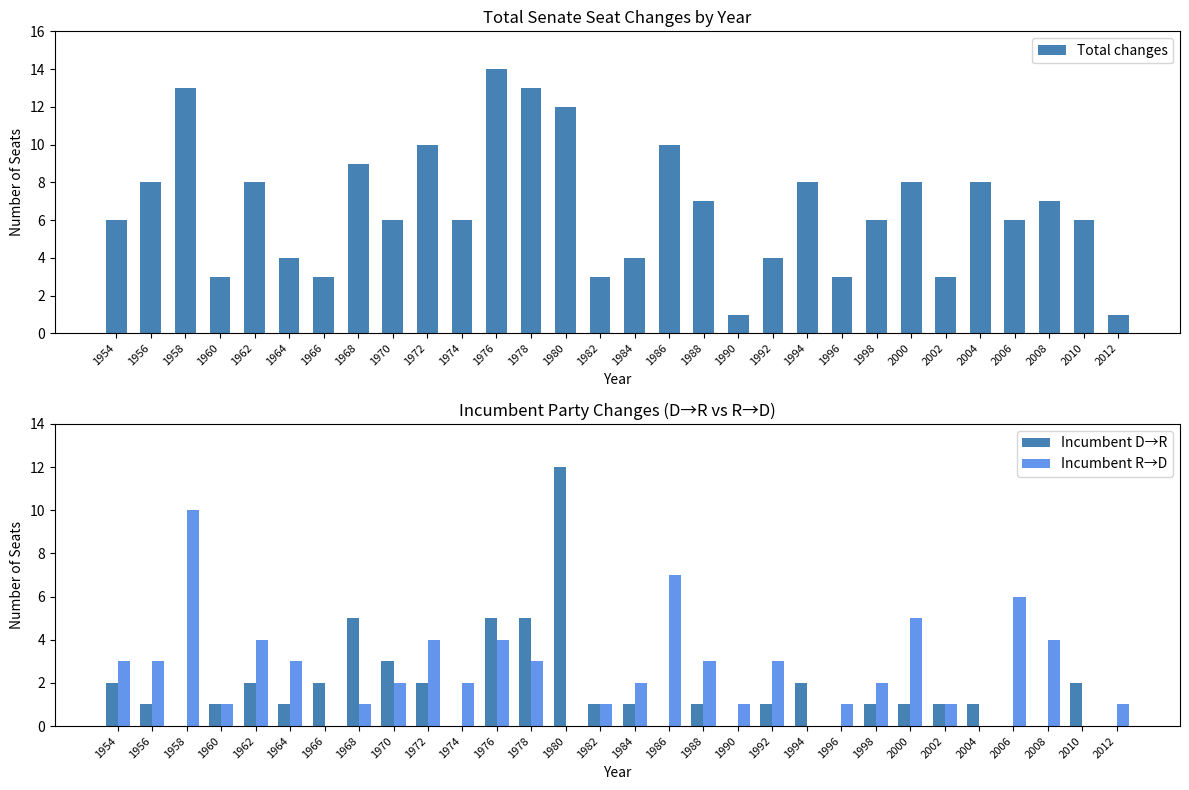

Is it true that Incumbent D→R equals 2 at 2010?

True